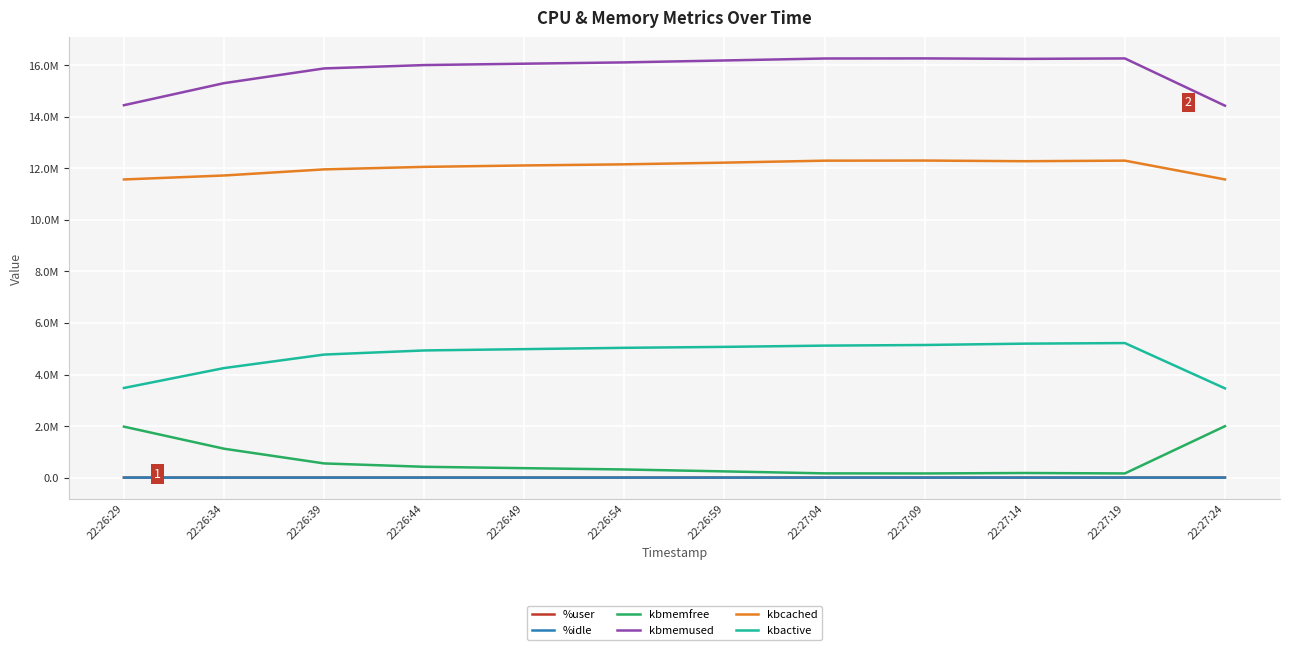

Reading left to right, list all the values displayed in this chart.

%user: 60.7	56.8	82.0	87.4	87.3	87.7	88.2	95.4	83.9	79.8	82.2	71.9
%idle: 36.7	39.6	13.8	10.7	11.0	10.8	9.9	3.1	15.2	10.8	17.3	26.4
kbmemfree: 1977264.0	1121064.0	549684.0	419692.0	365760.0	315528.0	240648.0	164220.0	160640.0	178584.0	161648.0	1995632.0
kbmemused: 14454592.0	15310792.0	15882172.0	16012164.0	16066096.0	16116328.0	16191208.0	16267636.0	16271216.0	16253272.0	16270208.0	14436224.0
kbcached: 11572788.0	11726200.0	11963652.0	12060844.0	12115856.0	12159840.0	12225132.0	12301760.0	12306548.0	12280672.0	12303460.0	11573788.0
kbactive: 3478836.0	4251112.0	4775352.0	4935468.0	4986312.0	5037368.0	5074088.0	5122836.0	5147120.0	5199208.0	5221988.0	3463528.0